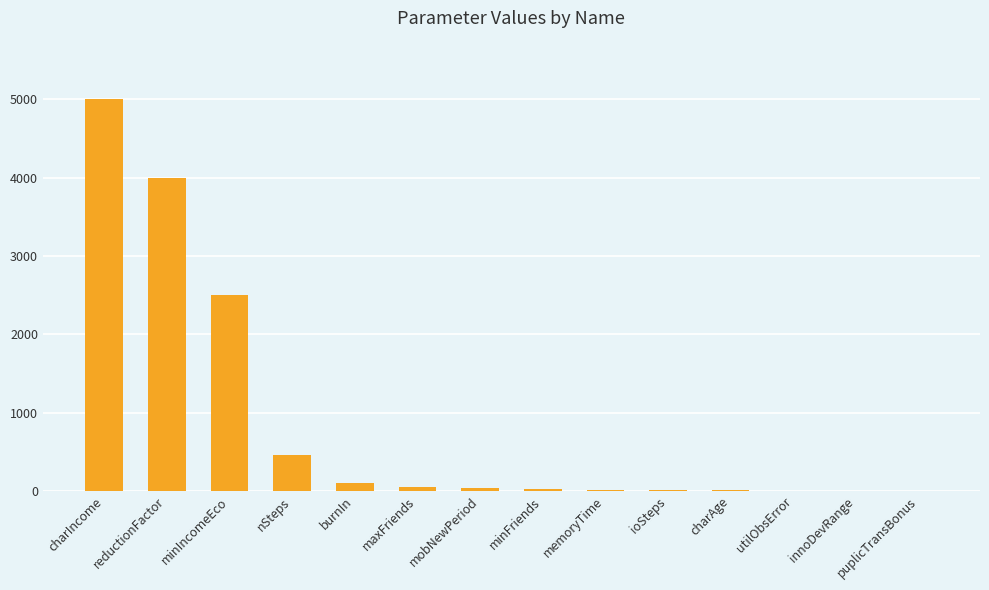

What is the greatest value displayed?

5000